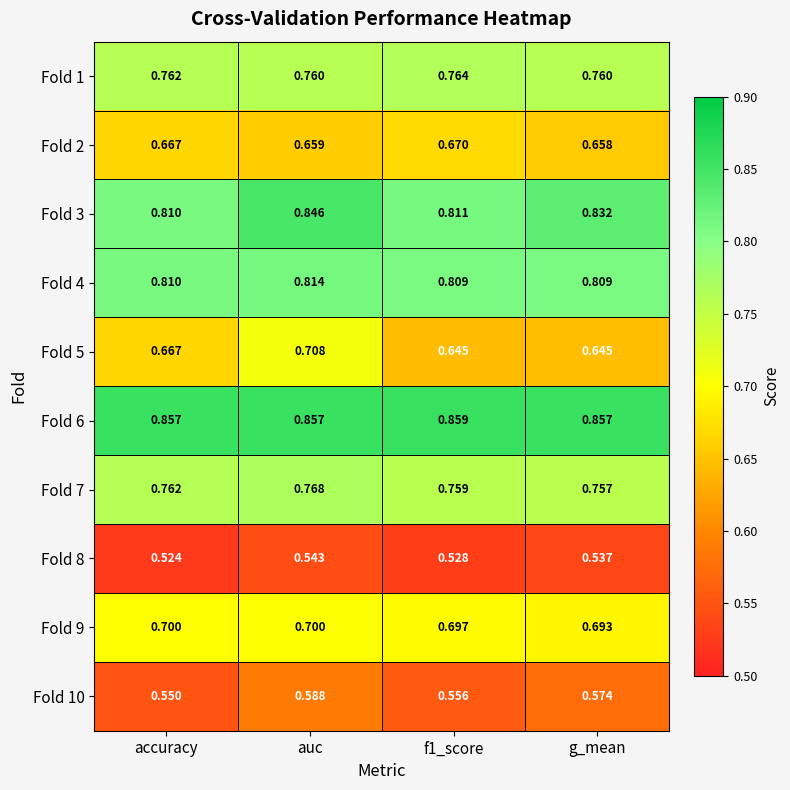

Rank the series at f1_score from highest to lowest value.

Fold 6, Fold 3, Fold 4, Fold 1, Fold 7, Fold 9, Fold 2, Fold 5, Fold 10, Fold 8